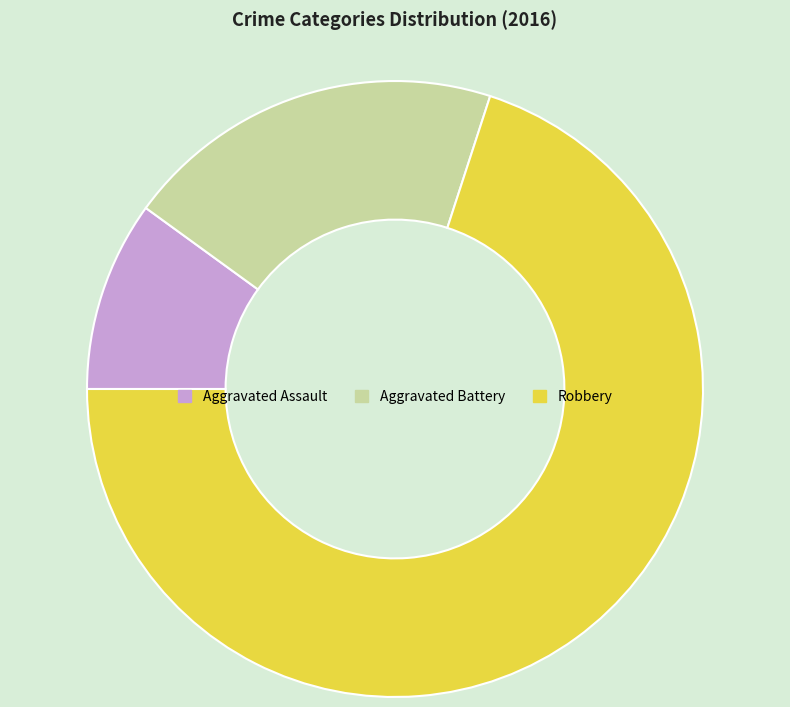

Rank the categories by value from highest to lowest.

Robbery, Aggravated Battery, Aggravated Assault